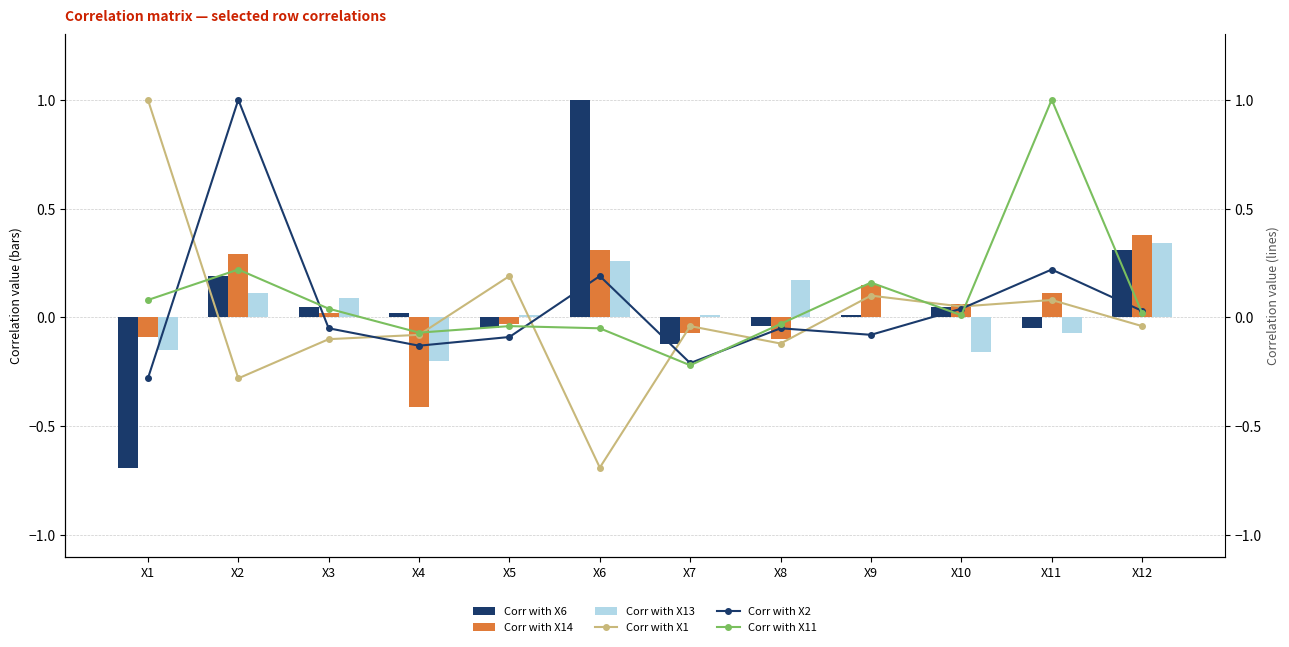

Reading left to right, list all the values displayed in this chart.

Corr with X6: -0.7	0.2	0.1	0.0	-0.1	1.0	-0.1	-0.0	0.0	0.1	-0.1	0.3
Corr with X14: -0.1	0.3	0.0	-0.4	-0.0	0.3	-0.1	-0.1	0.1	0.1	0.1	0.4
Corr with X13: -0.1	0.1	0.1	-0.2	0.0	0.3	0.0	0.2	0.0	-0.2	-0.1	0.3
Corr with X1: 1.0	-0.3	-0.1	-0.1	0.2	-0.7	-0.0	-0.1	0.1	0.1	0.1	-0.0
Corr with X2: -0.3	1.0	-0.1	-0.1	-0.1	0.2	-0.2	-0.1	-0.1	0.0	0.2	0.0
Corr with X11: 0.1	0.2	0.0	-0.1	-0.0	-0.1	-0.2	-0.0	0.2	0.0	1.0	0.0